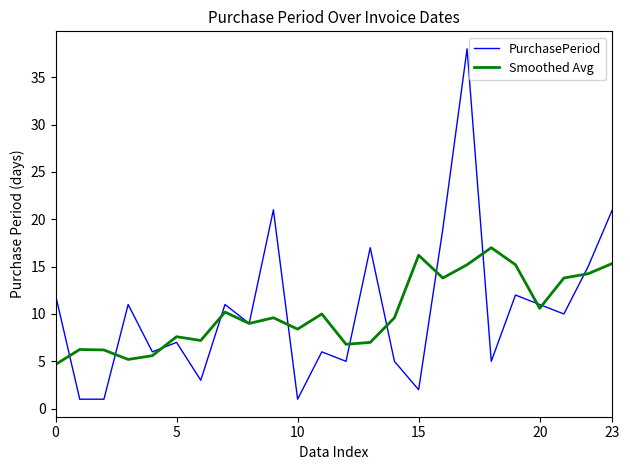

What is the difference between the maximum and second lowest values in the Smoothed Avg series?

11.8